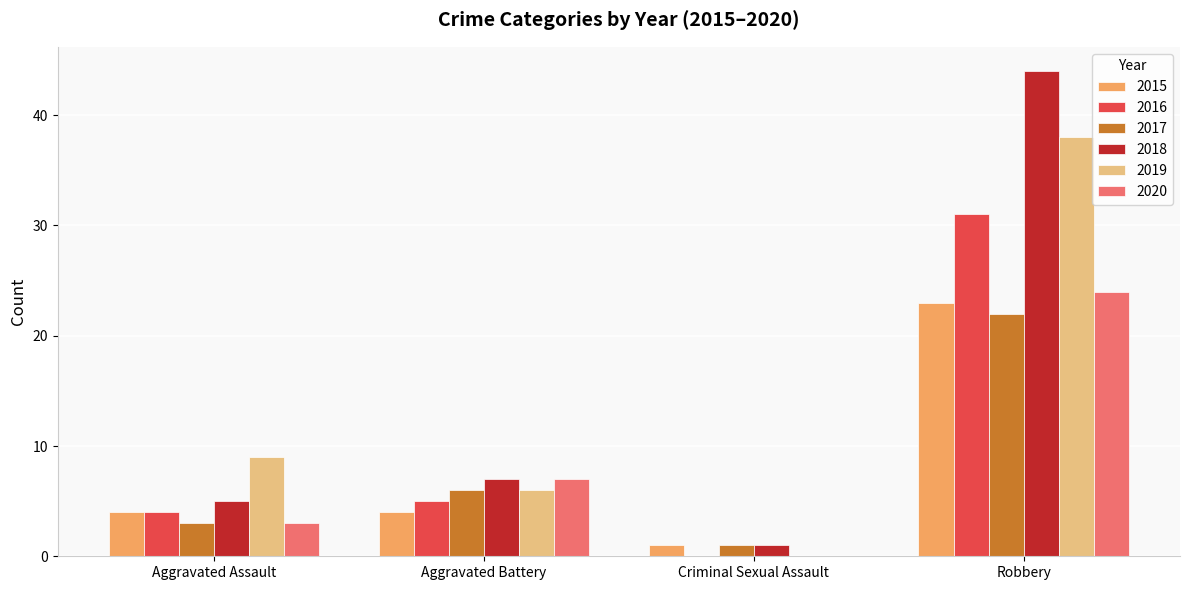

What is the maximum value for 2019?

38